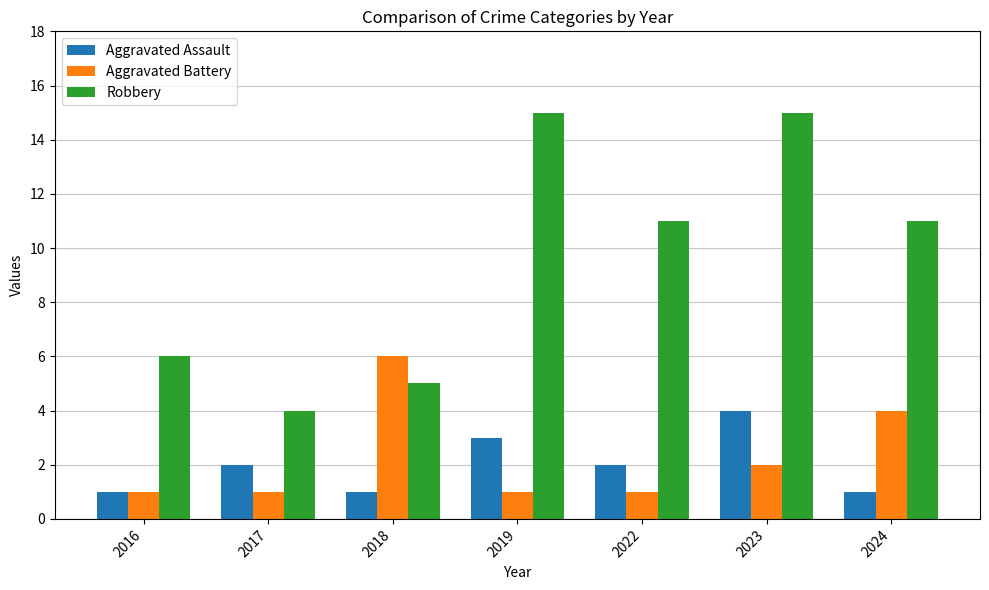

What are all the series names shown in the legend?

Aggravated Assault, Aggravated Battery, Robbery